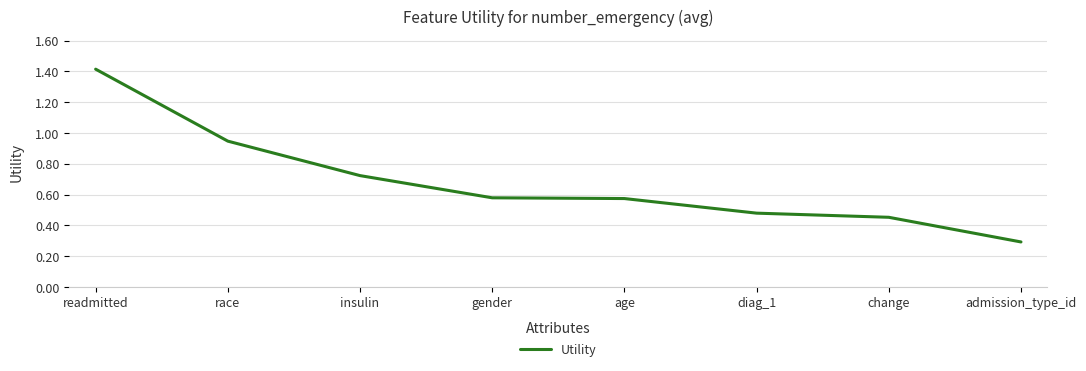

At which category does the chart reach its peak across all series?

readmitted